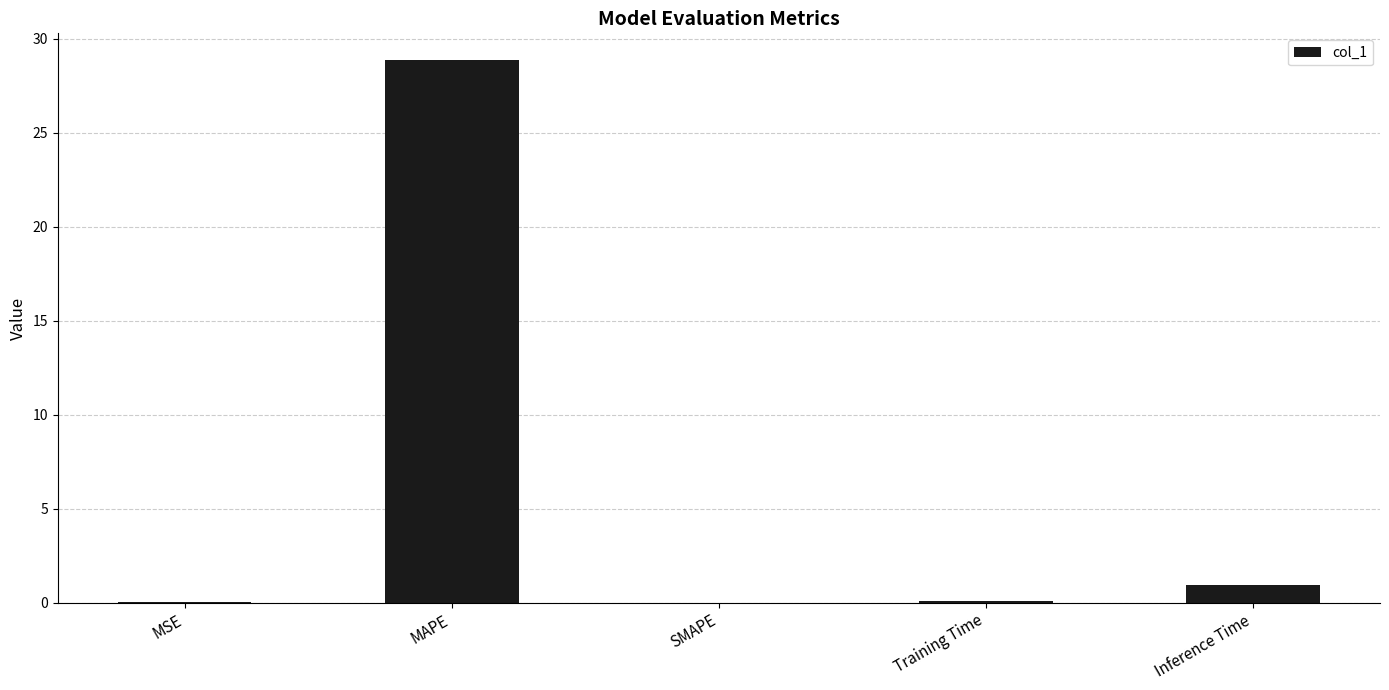

Between MAPE and Inference Time, which is larger?

MAPE